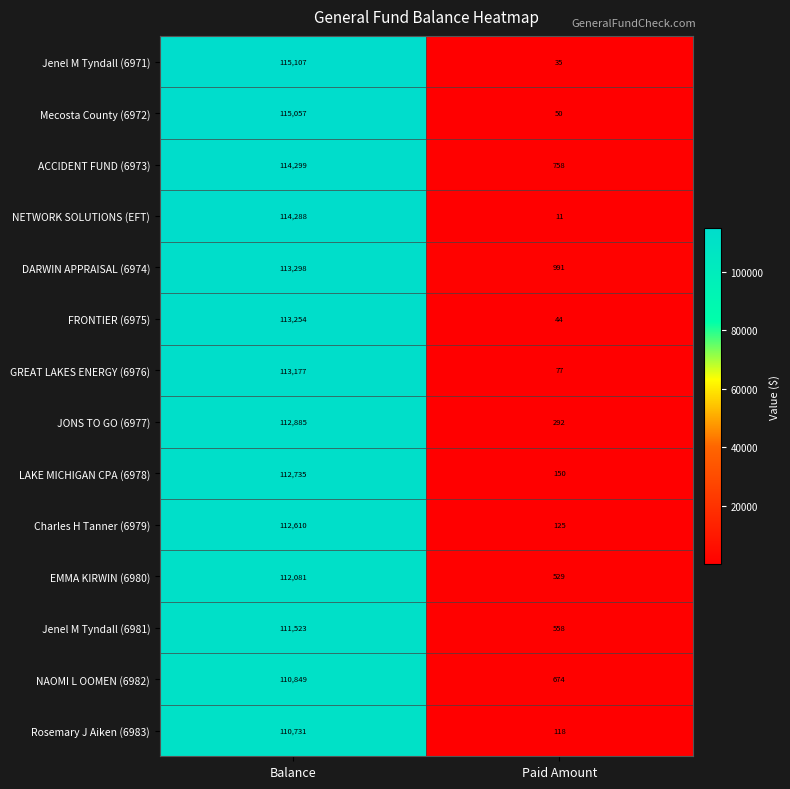

Read the LAKE MICHIGAN CPA (6978) value at Paid Amount.

150